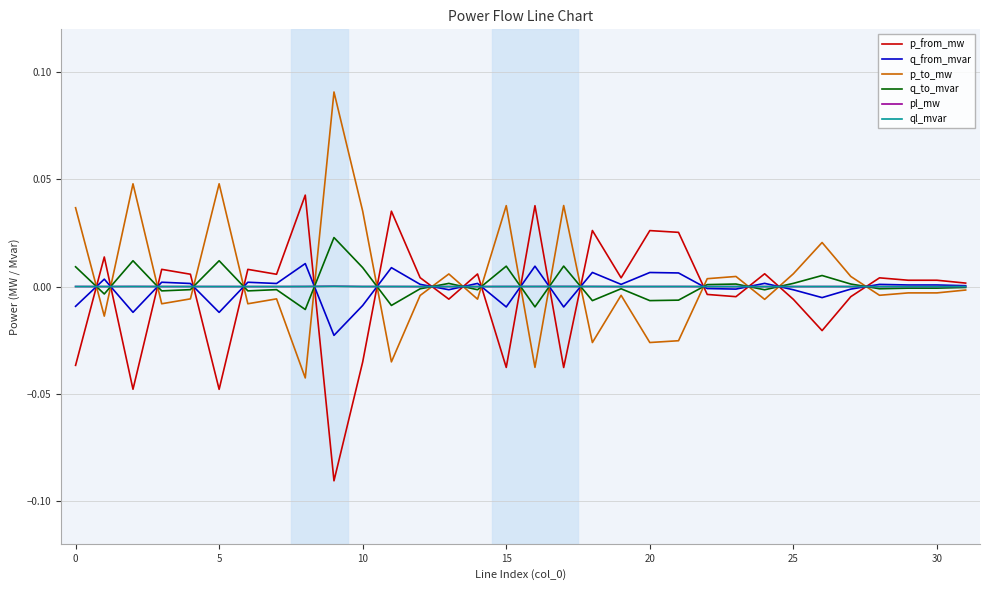

At which category is the sum across all series the highest?

9